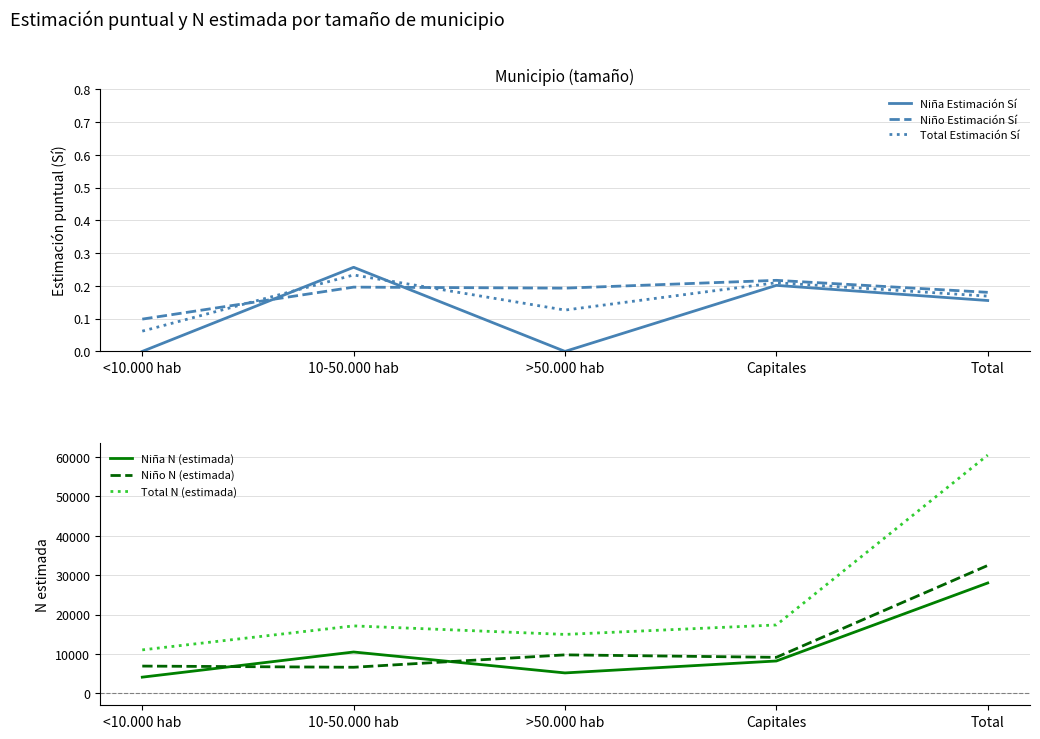

Rank the categories by Niña Estimación Sí value from highest to lowest.

10-50.000 hab, Capitales, Total, <10.000 hab, >50.000 hab